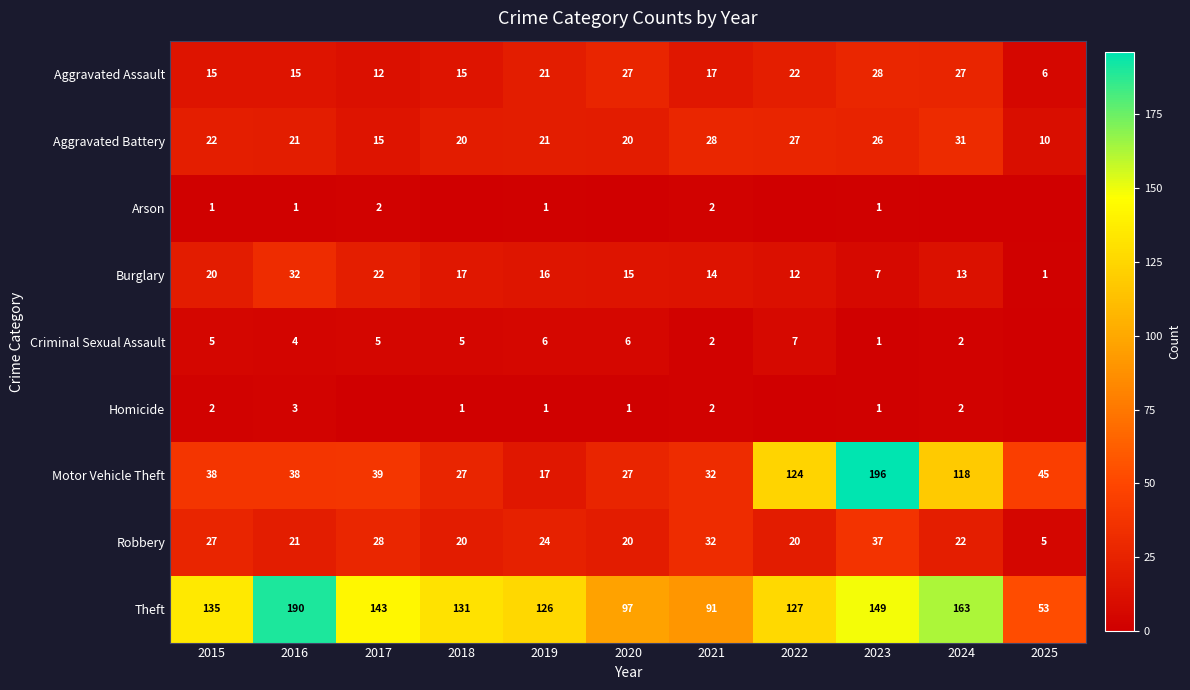

At which label does Burglary reach its peak?

2016